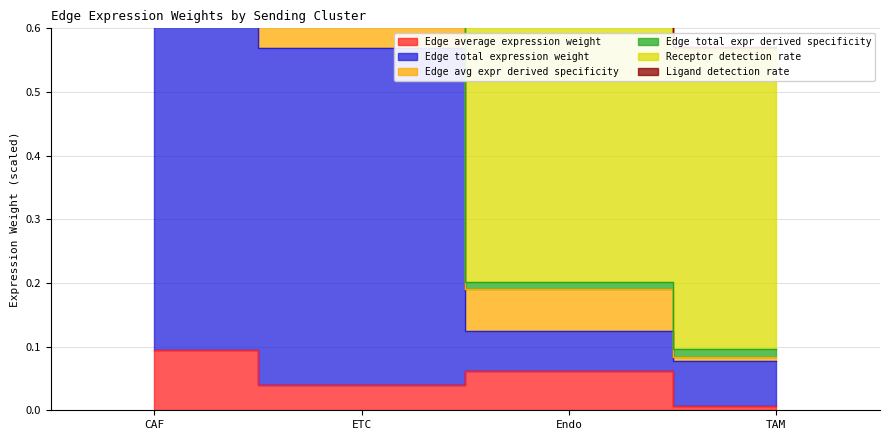

True or false: Edge average expression weight and Edge total expr derived specificity intersect in this chart.

False